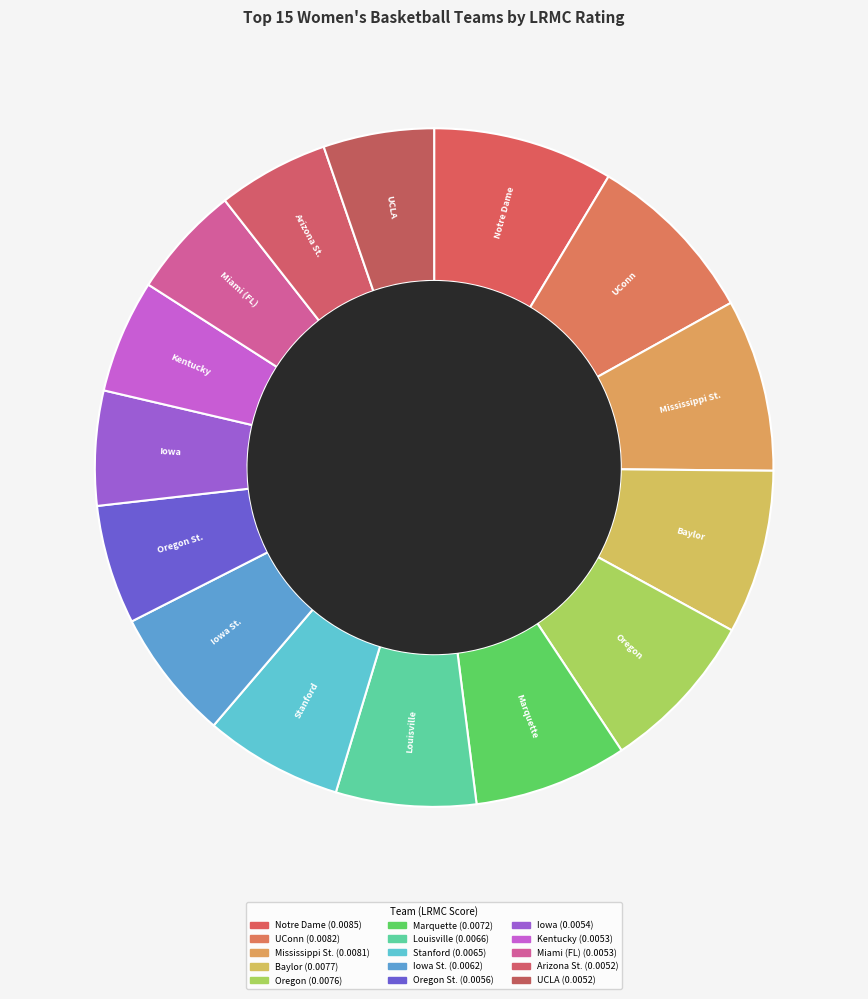

How many segments does this pie chart have?

15